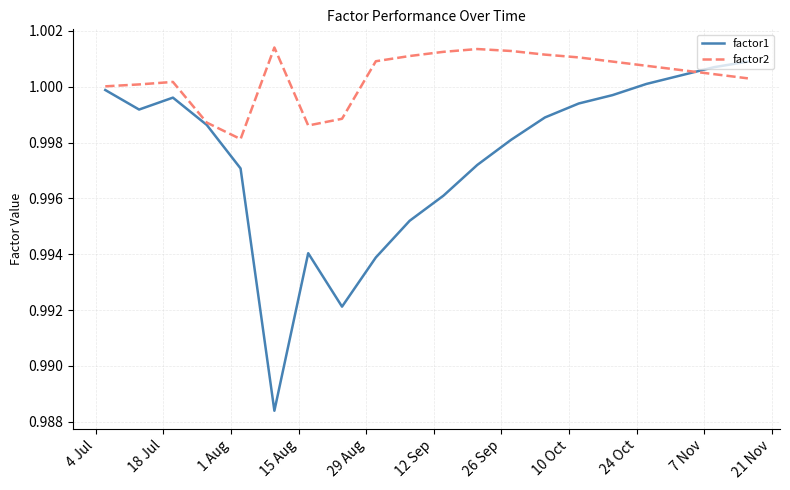

Which series has the largest total across all categories?

factor2